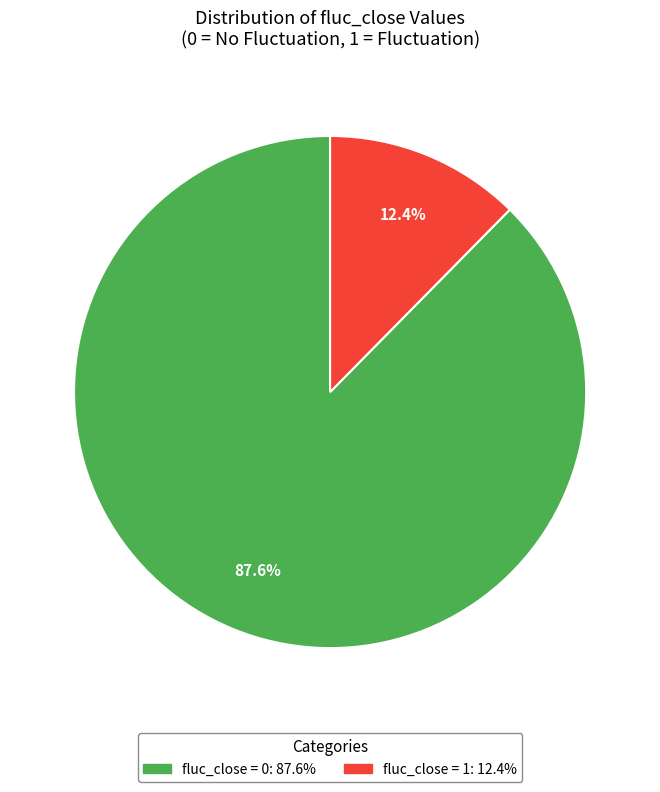

Which category accounts for the majority?

fluc_close = 0